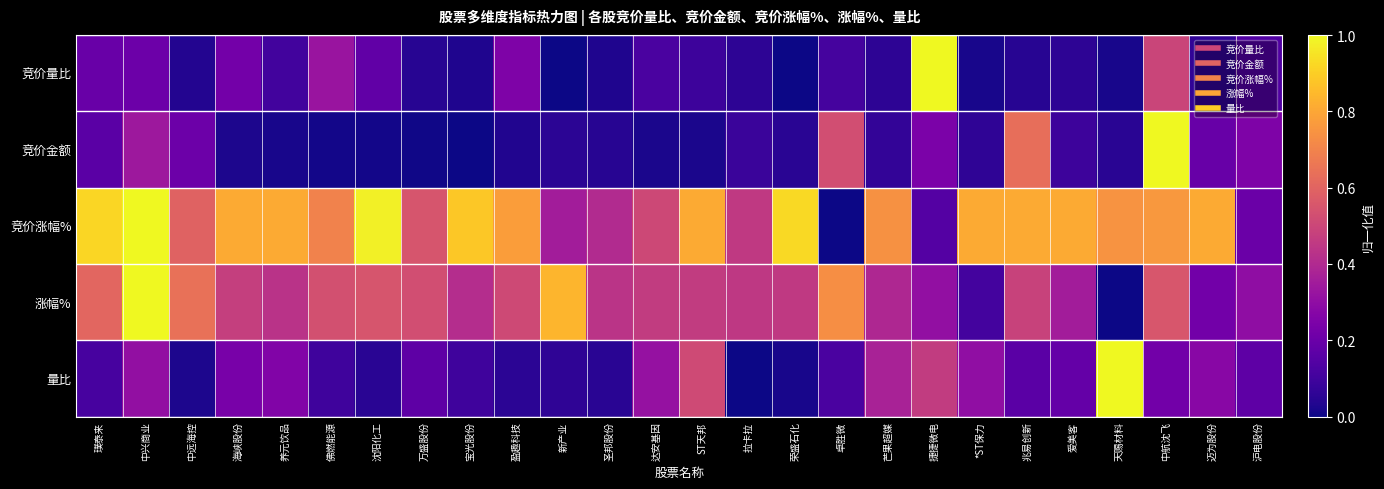

At which category is the sum across all series the highest?

中航沈飞